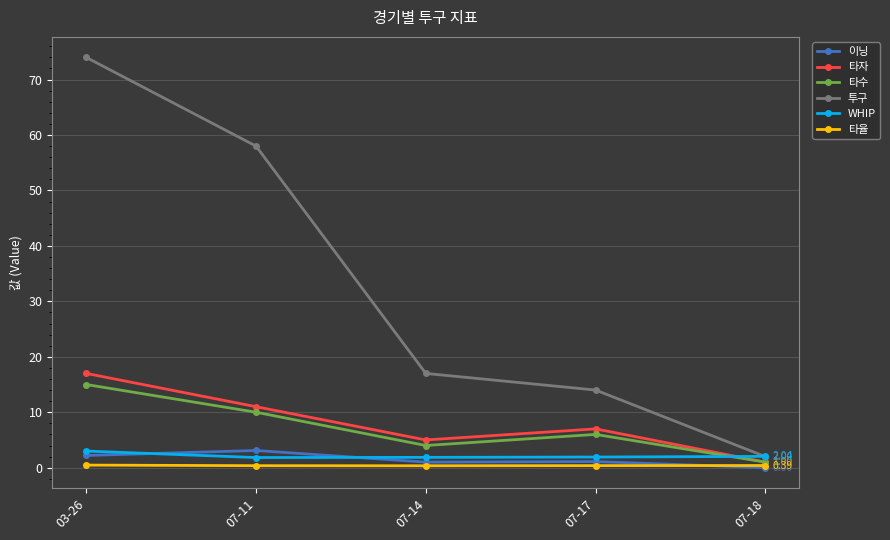

At which category is the sum across all series the highest?

03-26